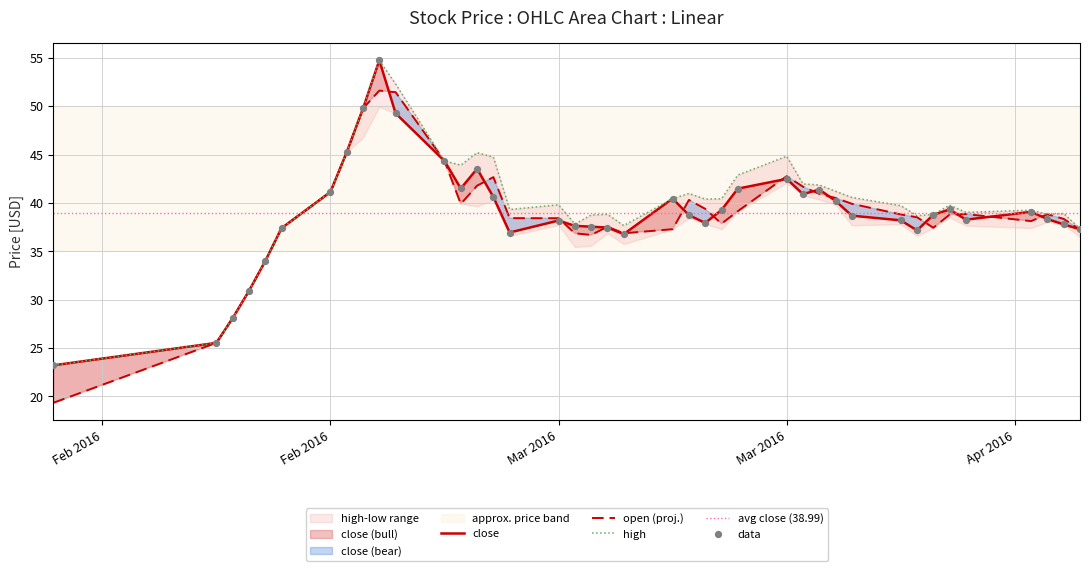

Which series has the widest spread of Y values?

open